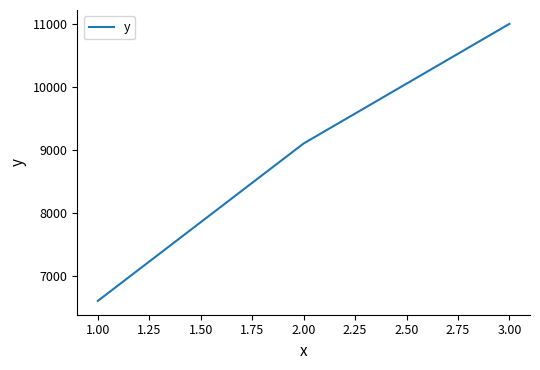

How many lines are shown in the chart?

1